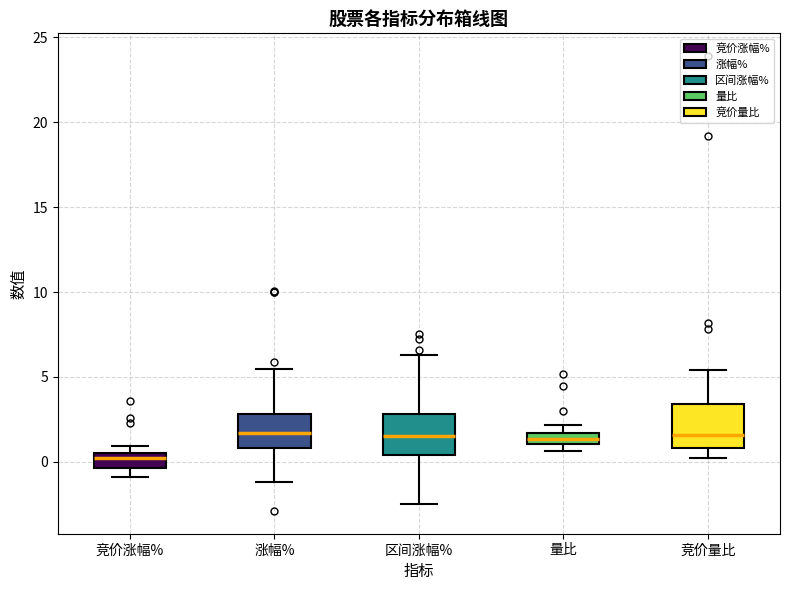

Where is the lower edge of the box for 区间涨幅% on the y-axis? The values are not printed on the chart, so give them approximately, as read against the axis.

0.5